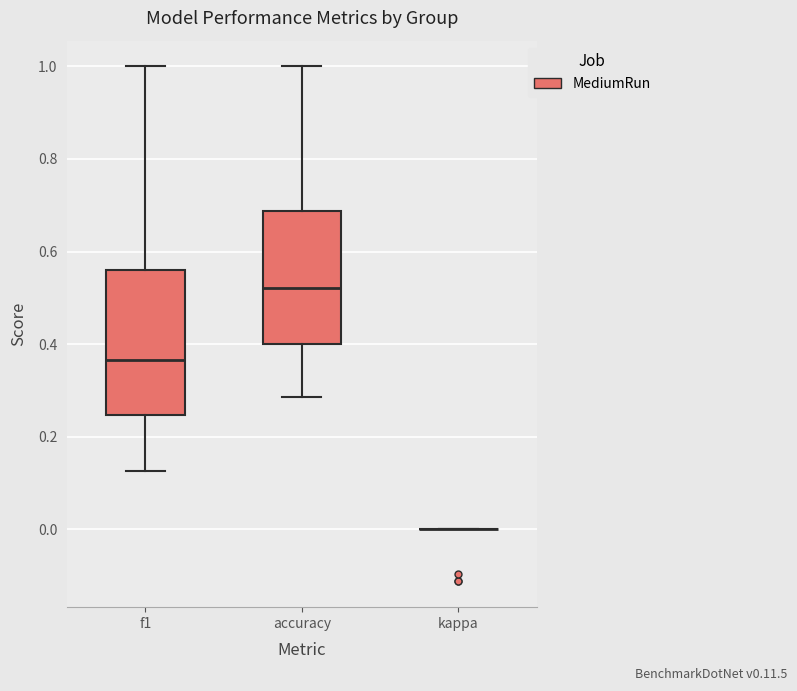

Reading left to right, read every box against the y-axis: the position of its median line, the range the box covers, and the ends of its whiskers. The values are not printed on the chart, so give them approximately, as read against the axis.

f1: median 0.36, box 0.24 to 0.56, whiskers 0.12 to 1.00
accuracy: median 0.52, box 0.40 to 0.68, whiskers 0.28 to 1.00
kappa: box collapsed to a line at 0.00, whiskers 0.00 to 0.00